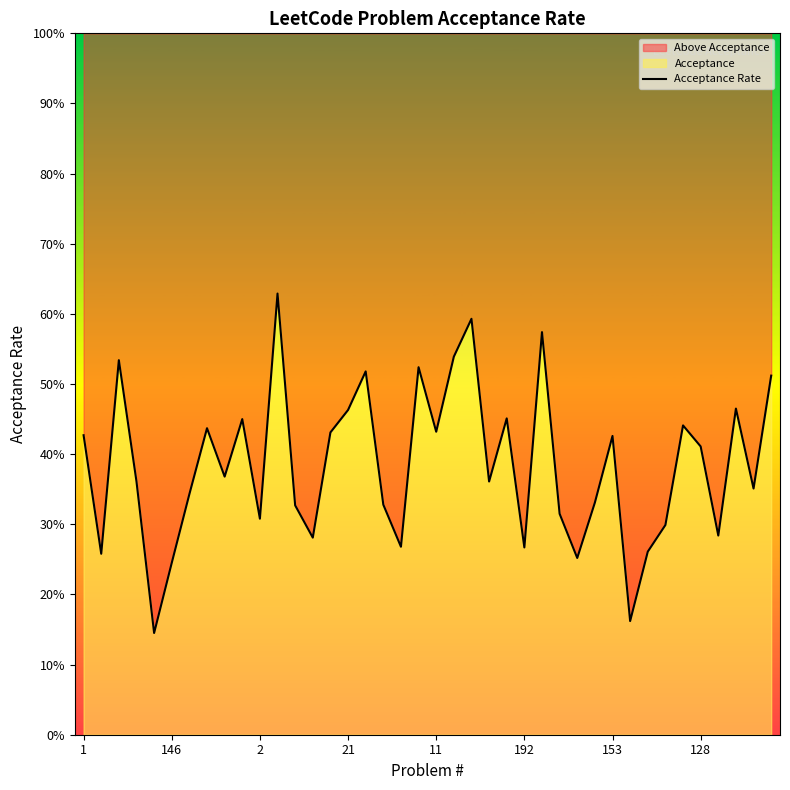

What is the minimum value shown in the chart?

0.1